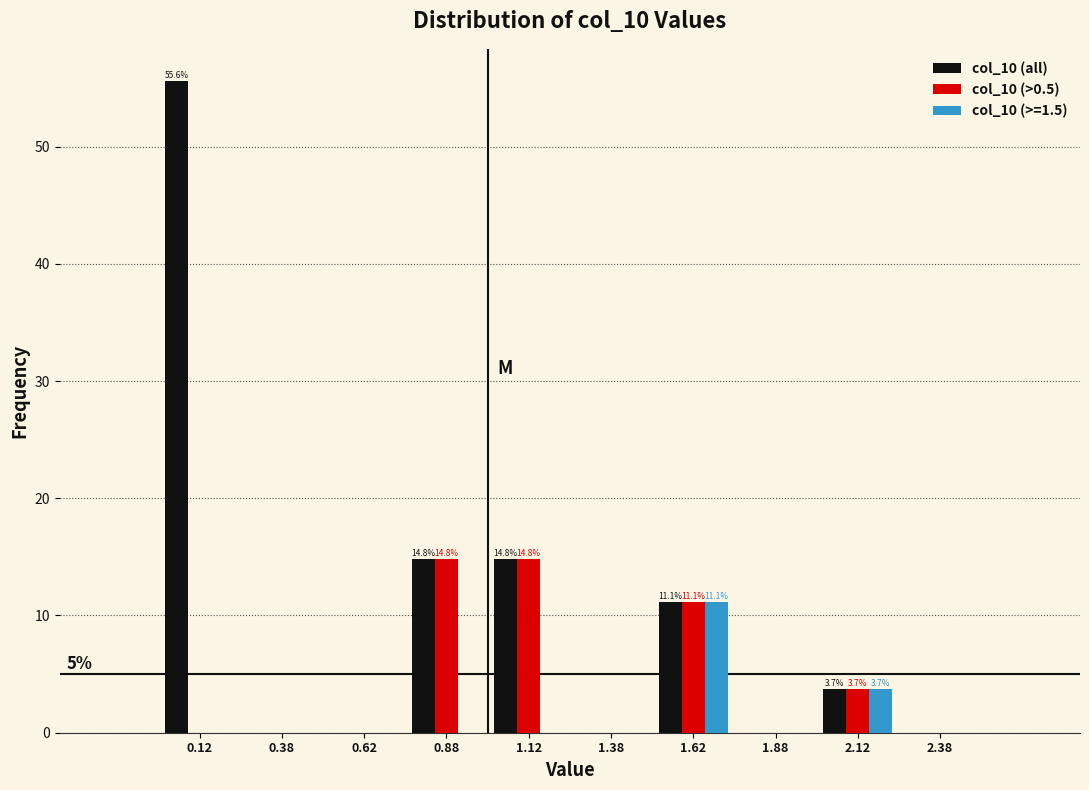

In the col_10 (all) series, which range on the x-axis has the tallest bar?

0.00 to 0.25